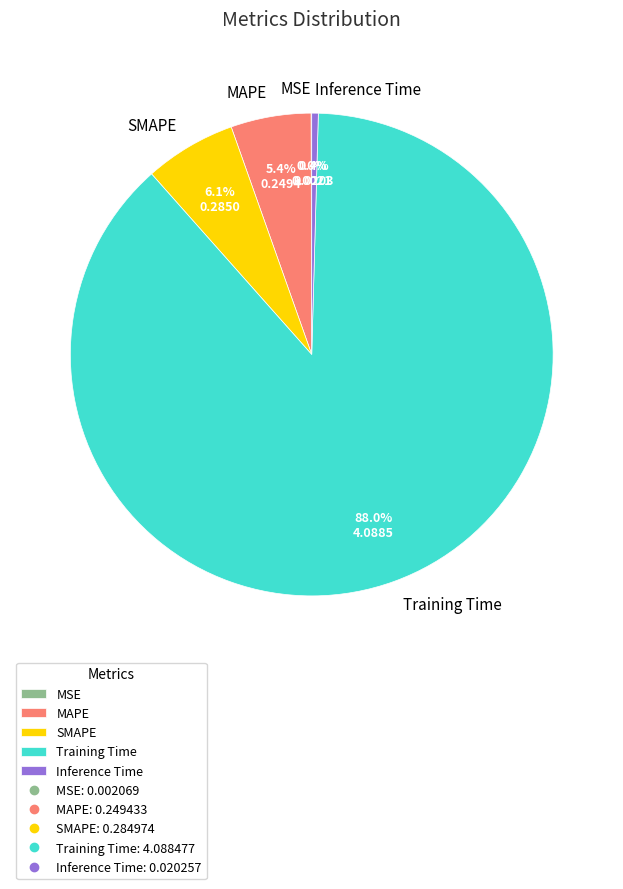

What is the largest slice in the pie chart?

Training Time